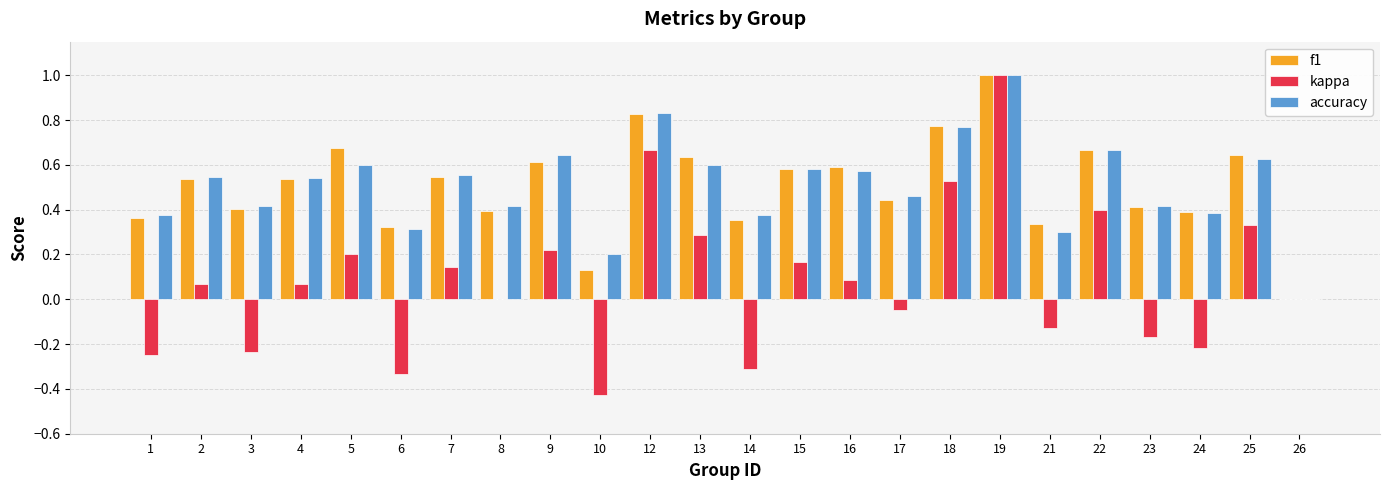

True or false: kappa has a value of 0.1 at 4.

True